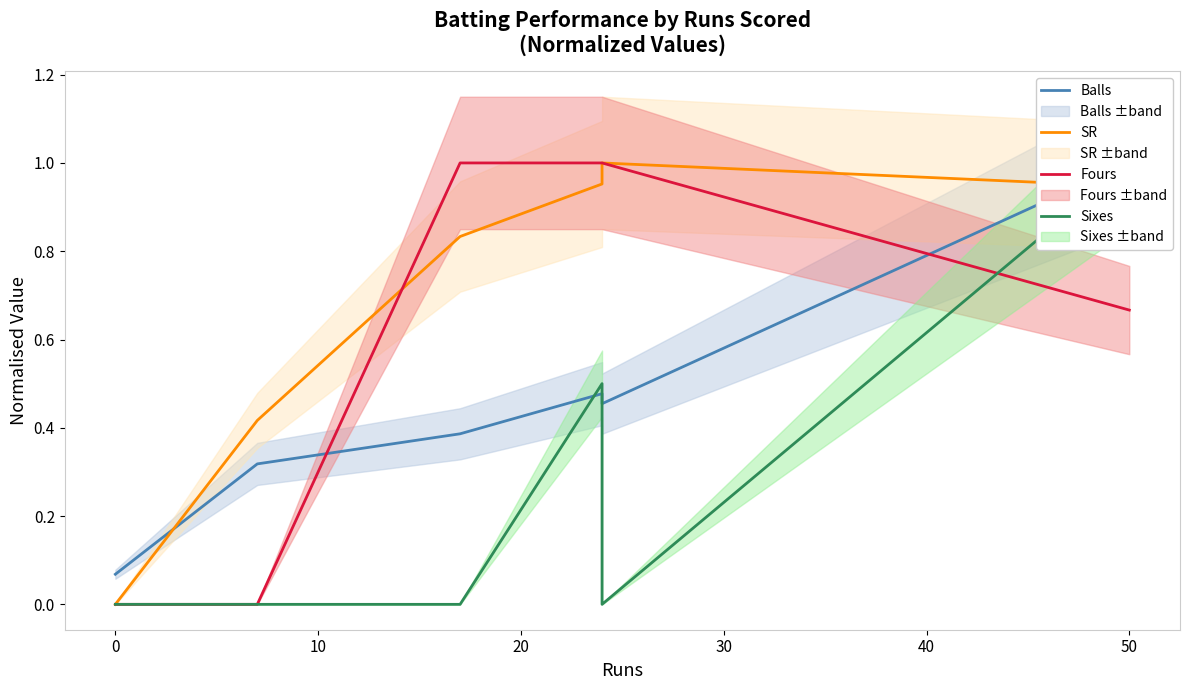

Reading right to left, transcribe all the data shown in this chart.

Balls: 1.0	0.5	0.5	0.4	0.3	0.1
SR: 0.9	1.0	1.0	0.8	0.4	0.0
Fours: 0.7	1.0	1.0	1.0	0.0	0.0
Sixes: 1.0	0.0	0.5	0.0	0.0	0.0